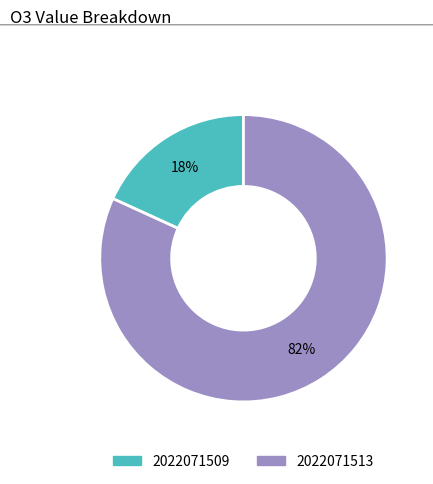

Which category has the biggest portion of the pie?

2022071513